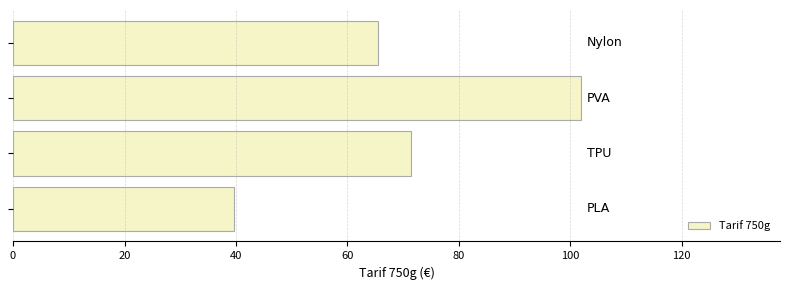

What is the maximum value shown in the chart?

101.9